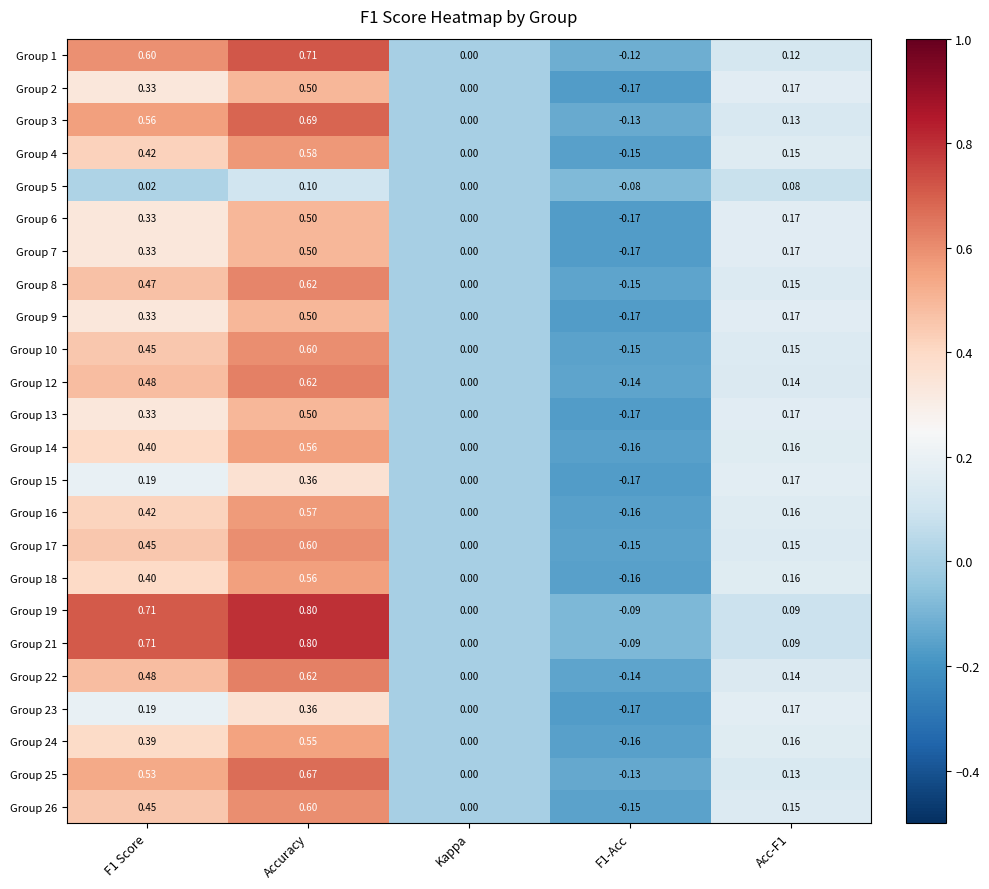

Which category has the highest value across all series?

Accuracy